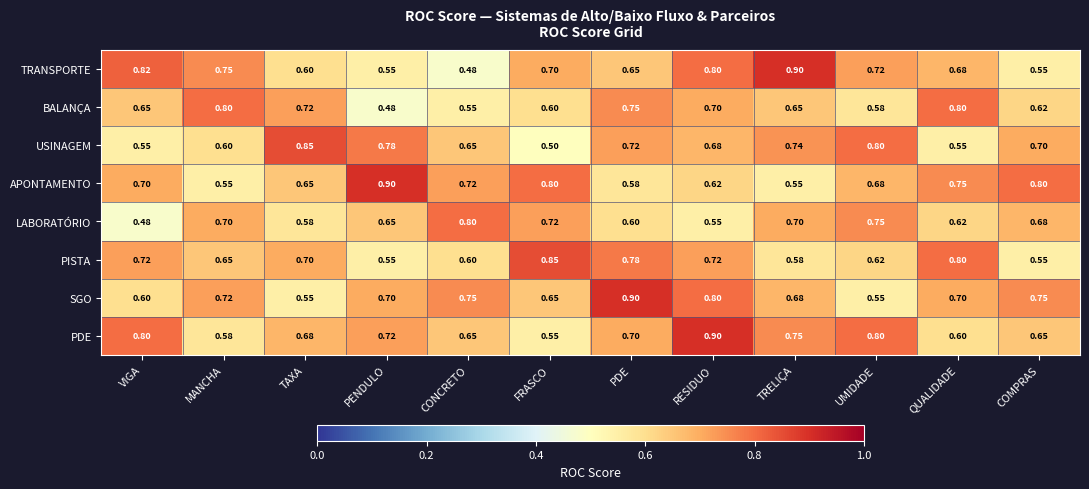

Is the value of USINAGEM at COMPRAS greater than the value of PISTA at PENDULO?

Yes